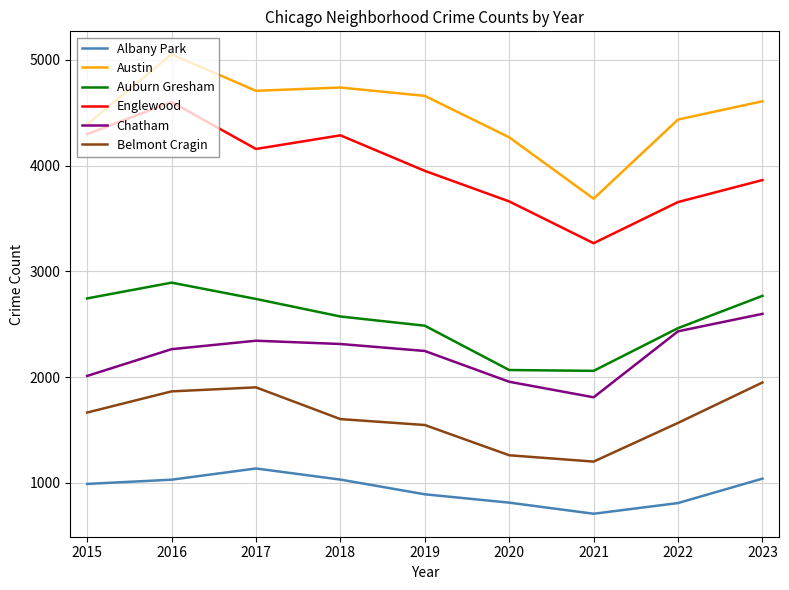

What is the difference between the second highest and second lowest values in the Chatham series?

477